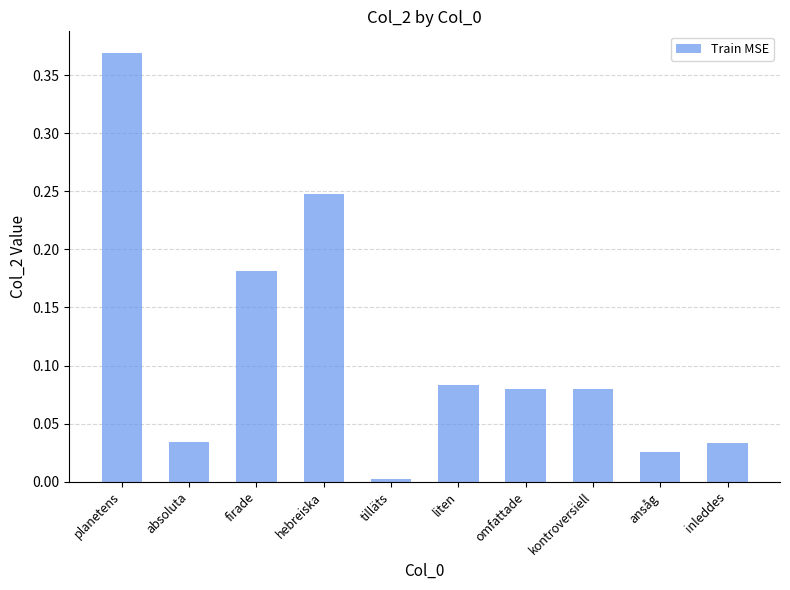

At which category does the chart reach its minimum across all series?

tilläts